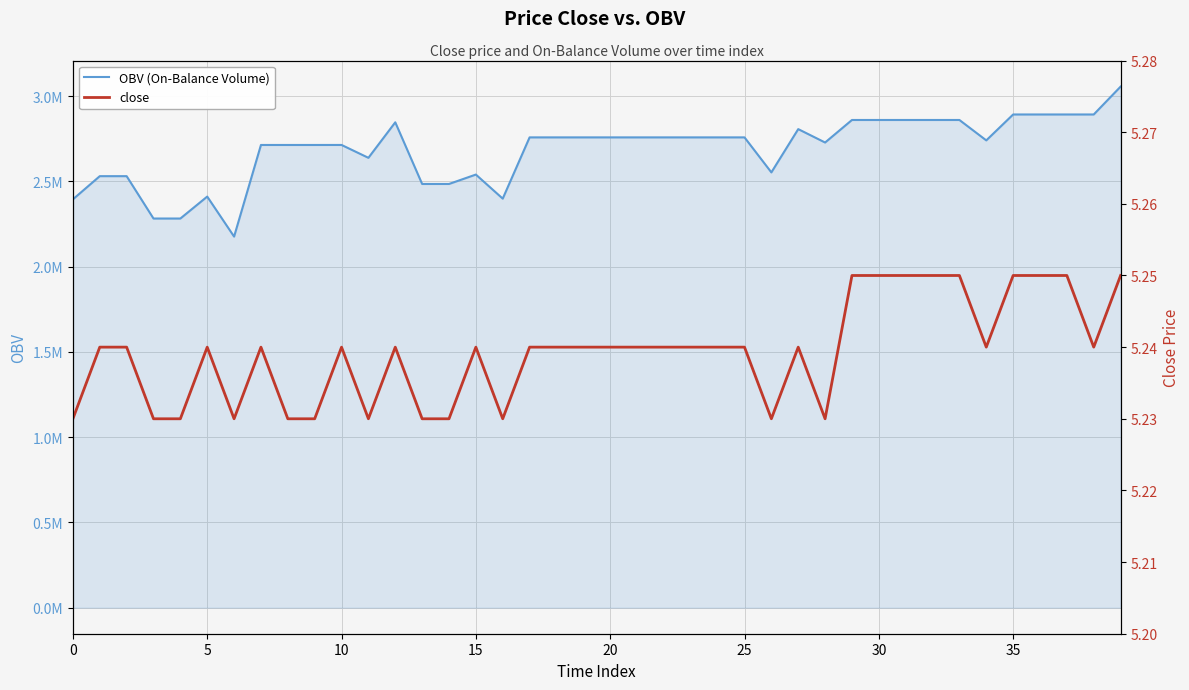

The value of close at 15 is 7.4. True or false?

False